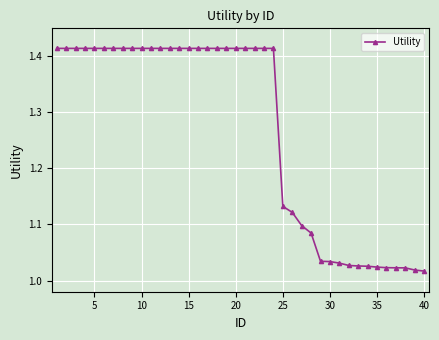

What is the difference between the maximum and minimum values?

0.4